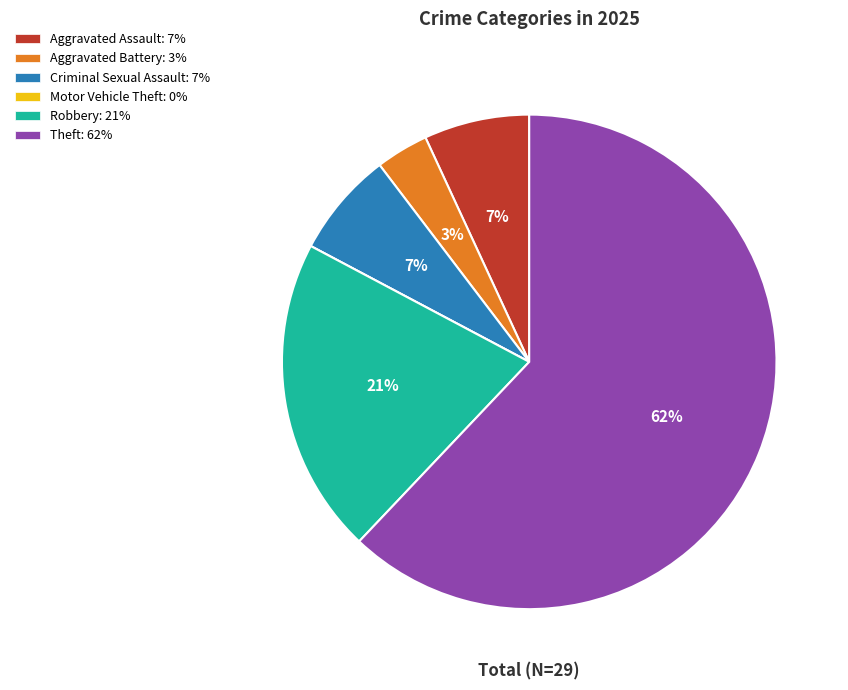

To the nearest percent, what is the average slice percentage?

17%